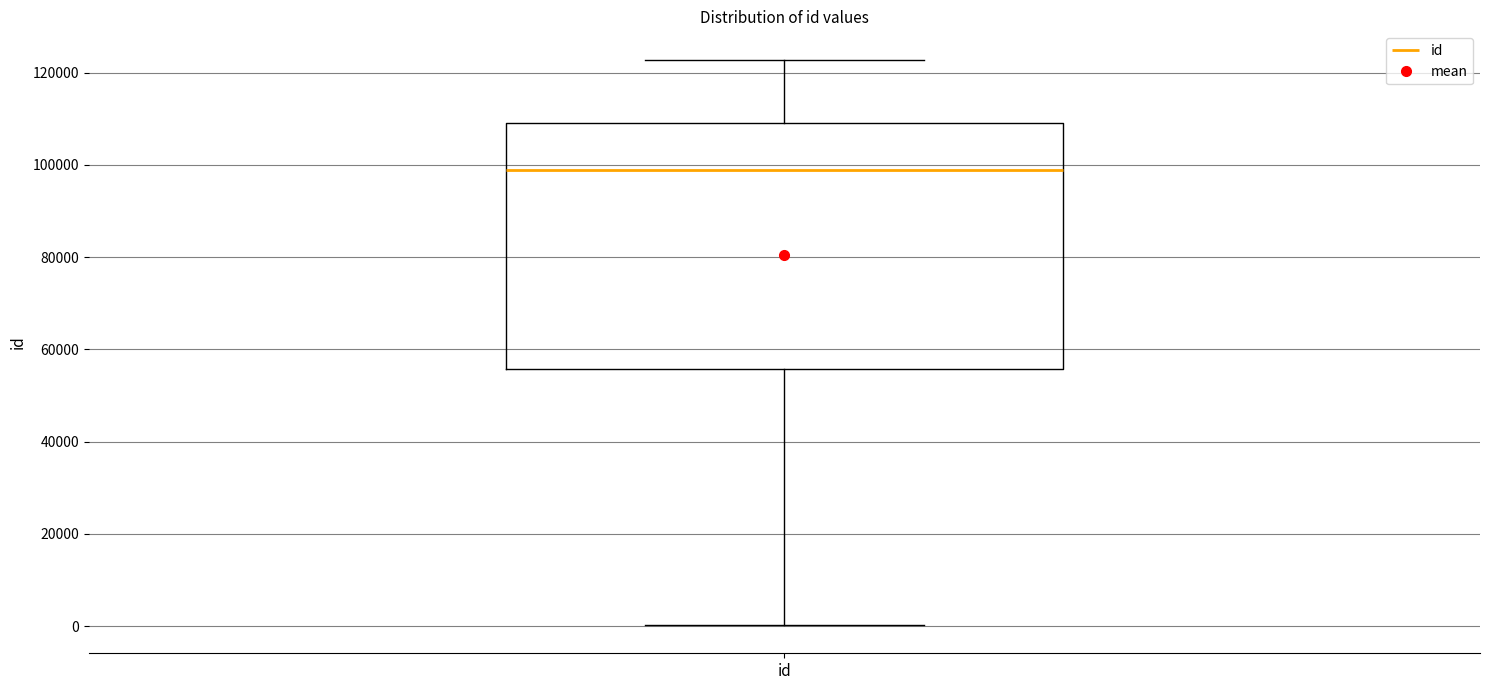

Read this box plot against the y-axis: the position of the median line, the range covered by the box, and the ends of both whiskers. The values are not printed on the chart, so give them approximately, as read against the axis.

median 98000, box 56000 to 110000, whiskers 0 to 122000